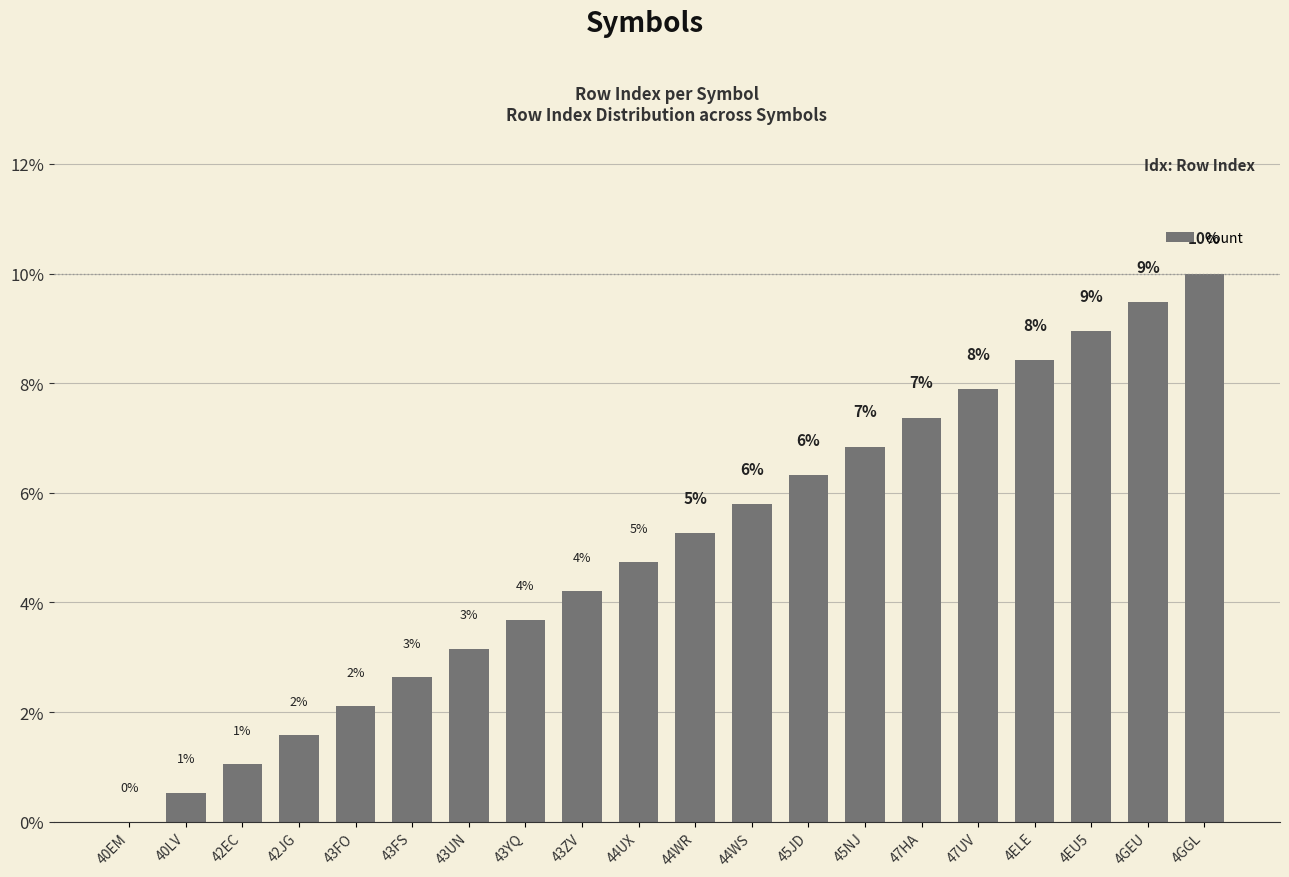

What is the difference between the maximum and minimum values?

10.0